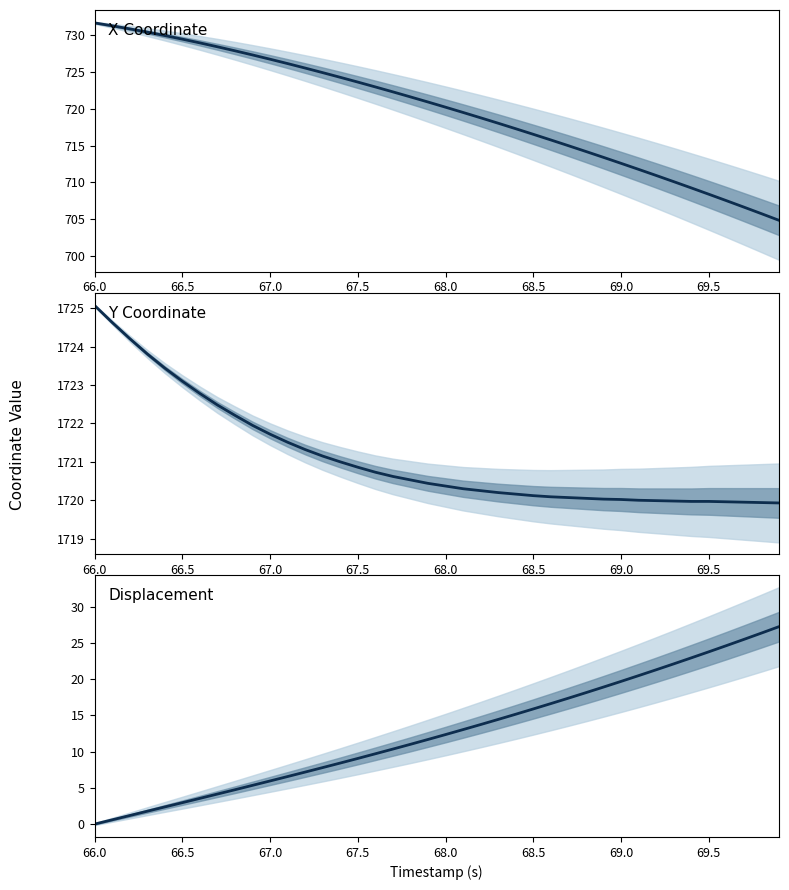

Is this an area chart (filled region under the line)?

No